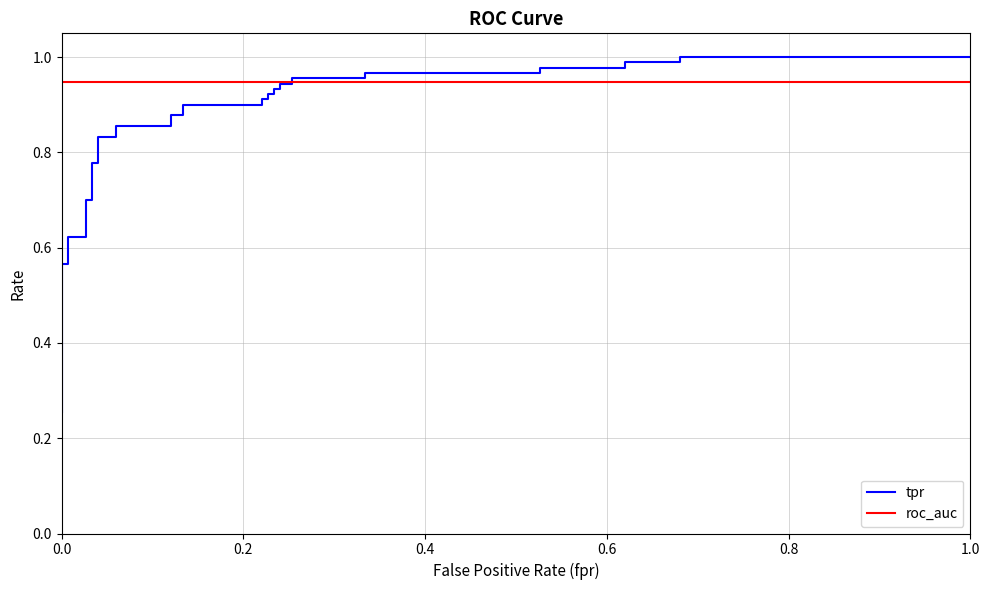

Which has a higher value, 0.2 or 0.8?

0.8